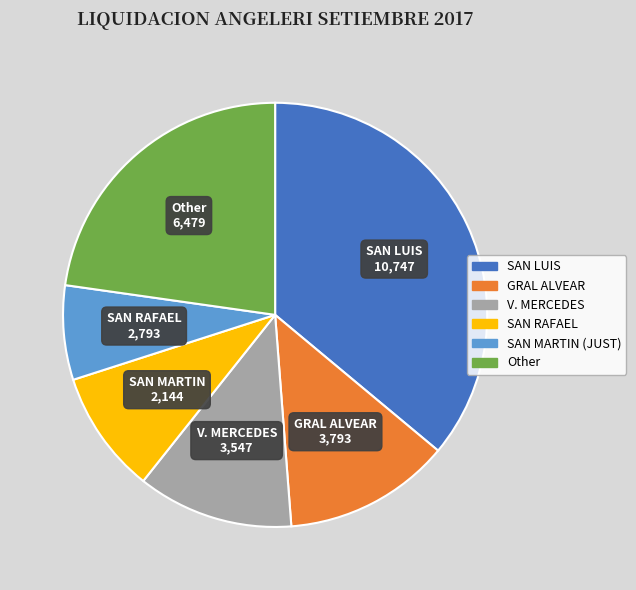

Is there any slice that represents more than half of the pie?

No